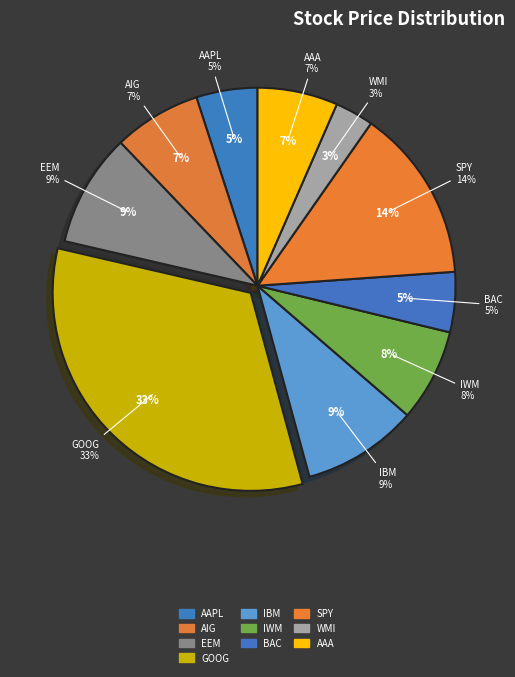

Approximately how many times larger is the value at IBM compared to BAC?

1.9